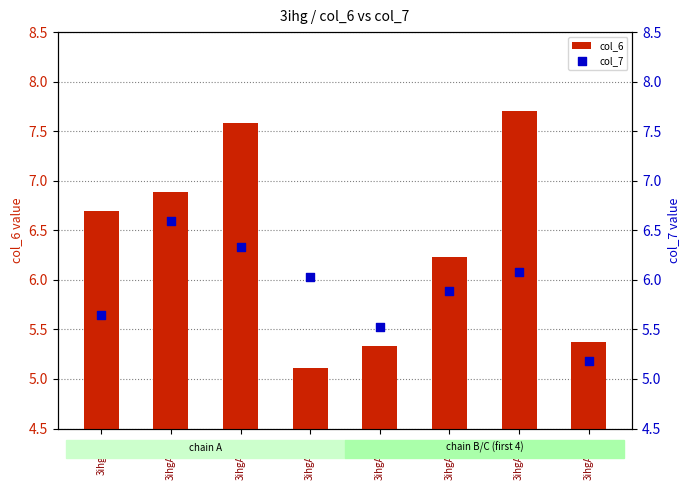

At how many categories does at least one series exceed 5?

8